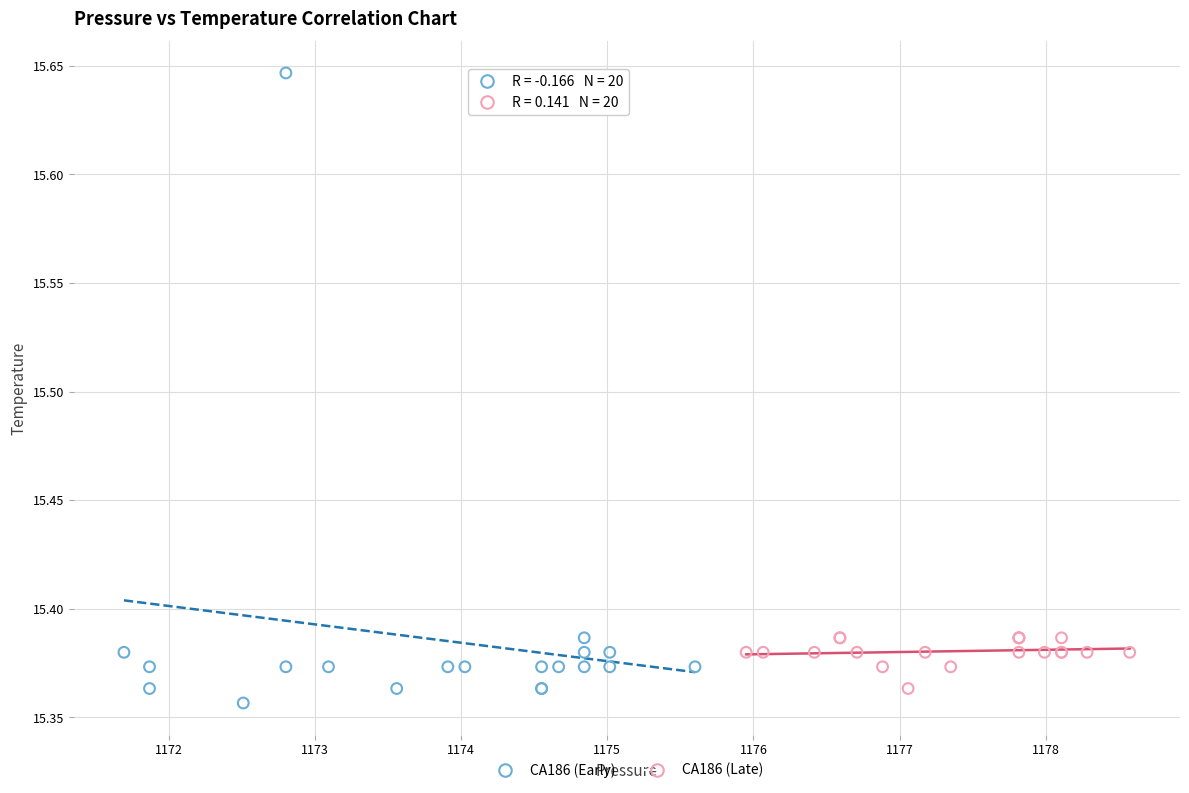

Which series has the widest spread of Y values?

CA186 (Early)